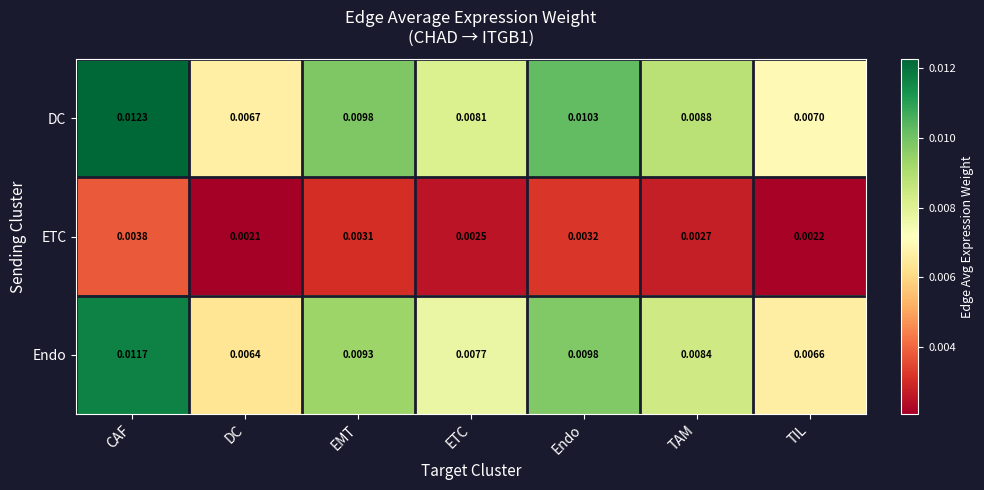

Which category has the highest value in the DC series?

CAF